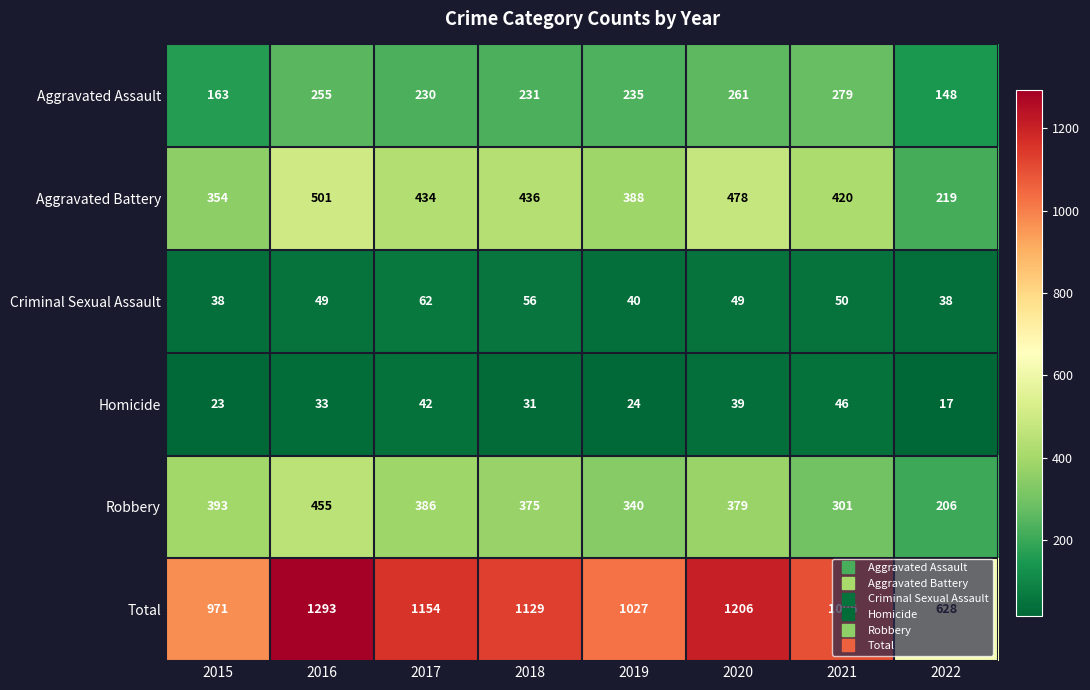

Where is Aggravated Battery nearest to the value 360?

2015